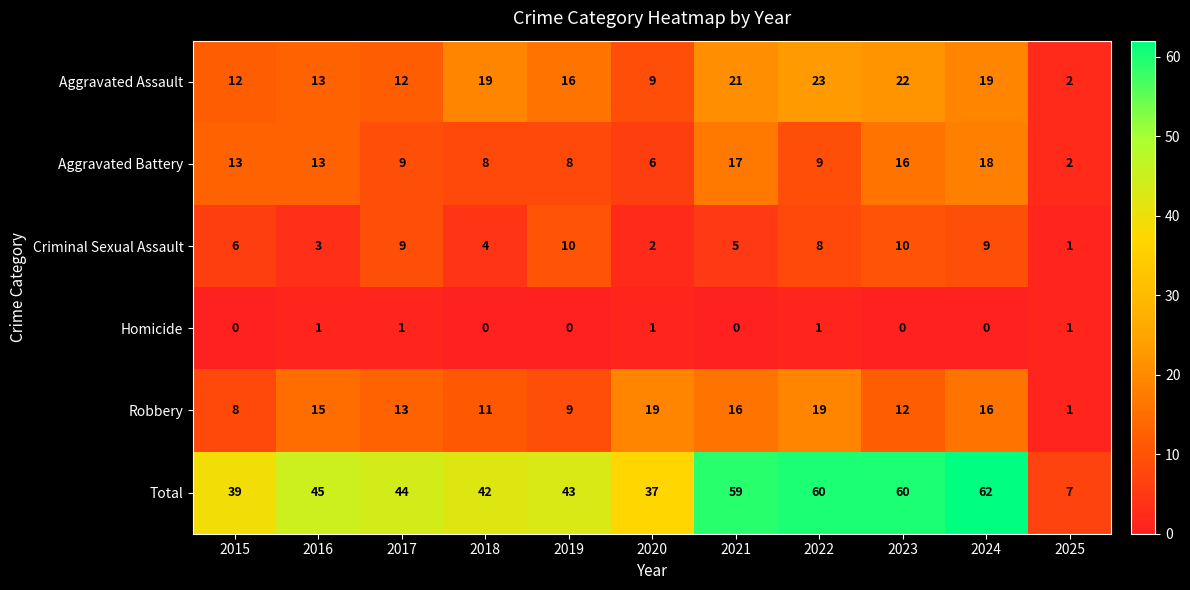

What is the maximum value shown in the chart?

62